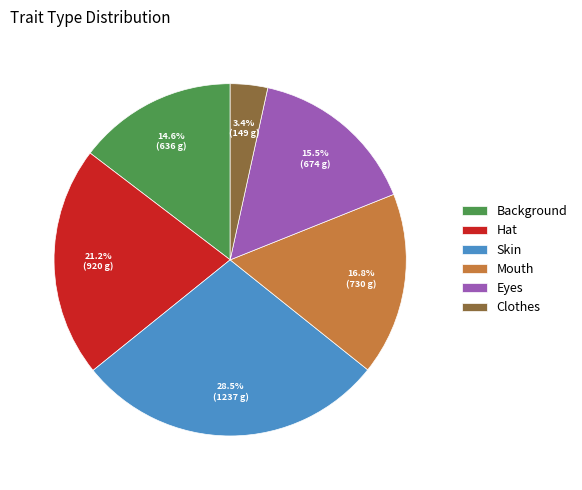

To the nearest percent, what is the average slice percentage?

17%